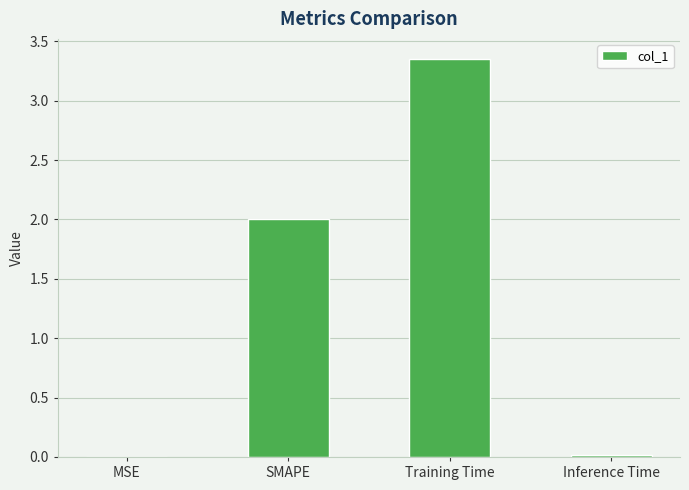

True or false: the data shows 2.8 at SMAPE.

False